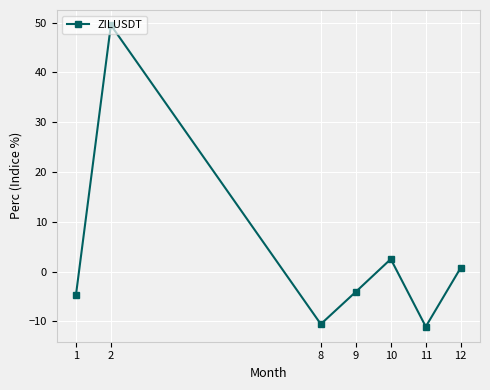

How many points are lower than both their immediate neighbors (excluding endpoints)?

2